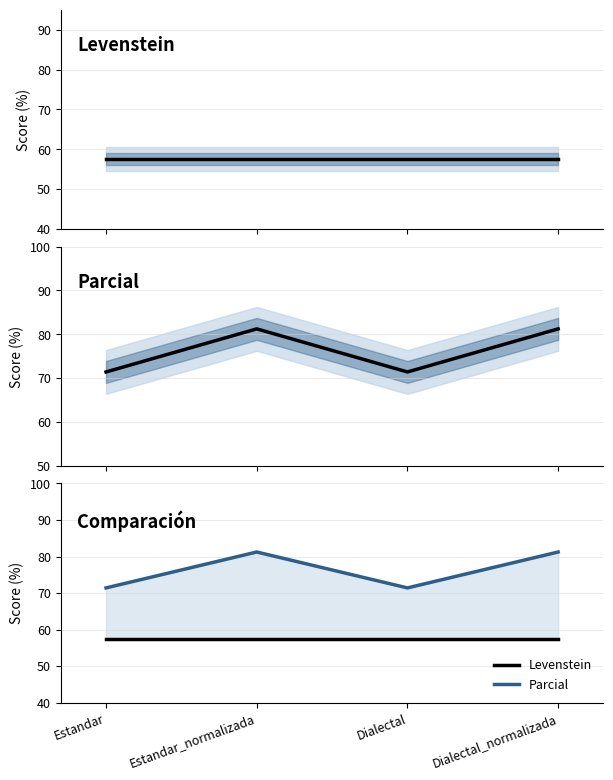

Reading left to right, what are all the values shown in this chart?

Levenstein: 57.5	57.5	57.5	57.5
Parcial: 71.4	81.2	71.4	81.2